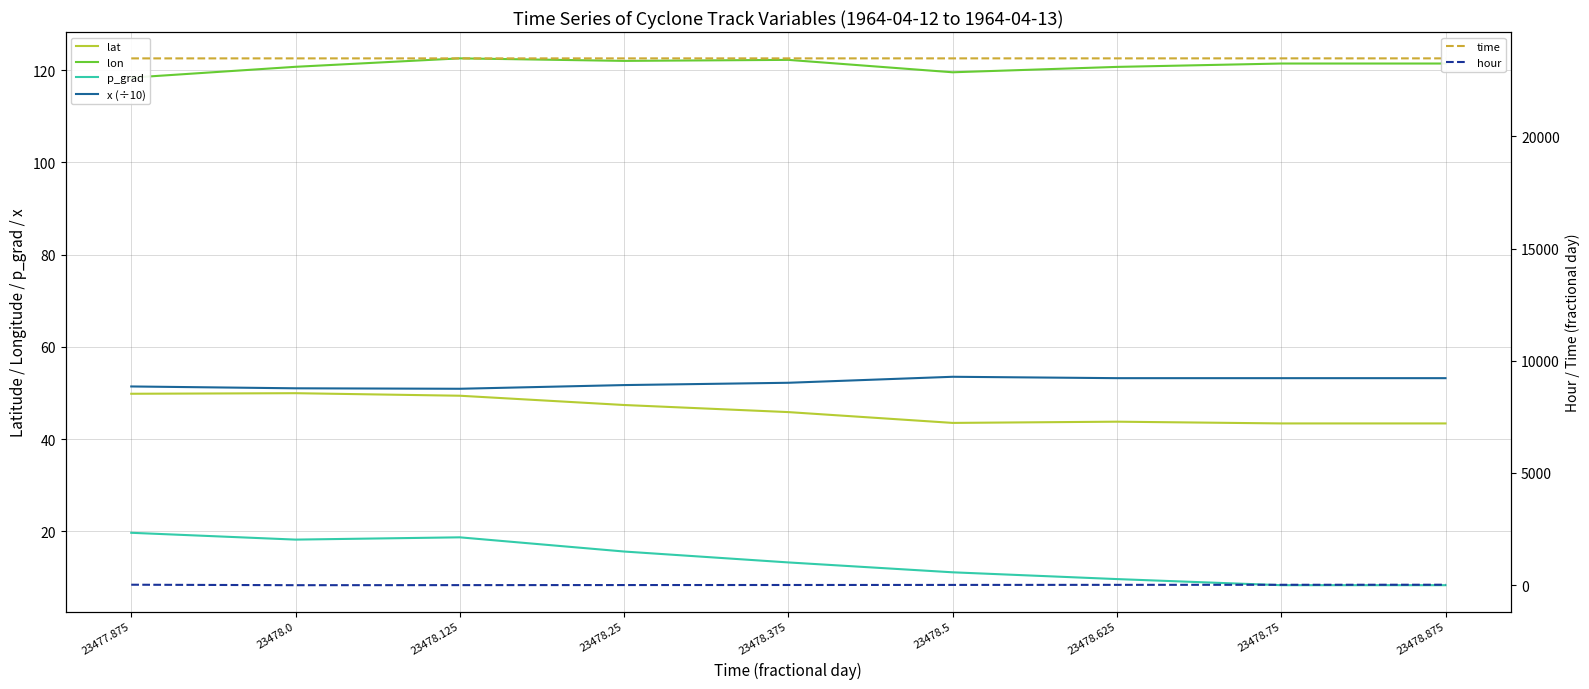

True or false: hour has a value of 15.0 at 23478.625.

True